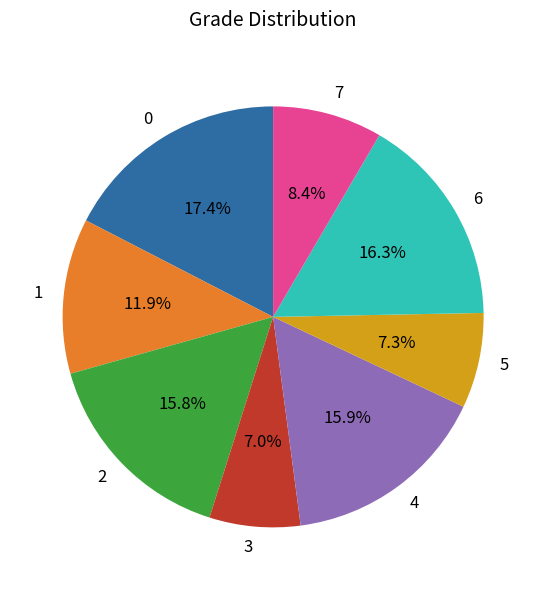

To the nearest percent, what is the average slice percentage?

12%